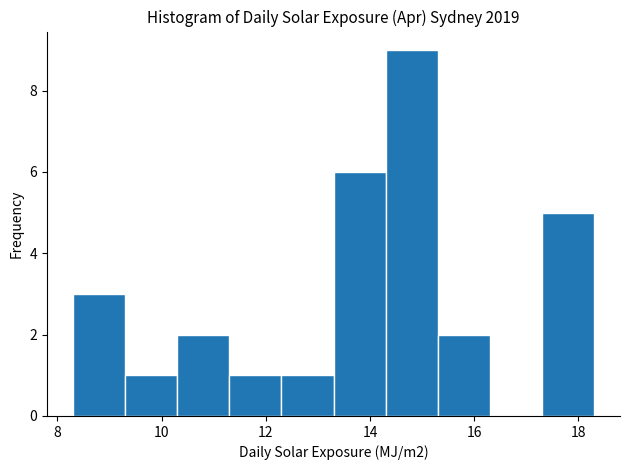

Which range on the x-axis has the tallest bar?

14.3 to 15.3